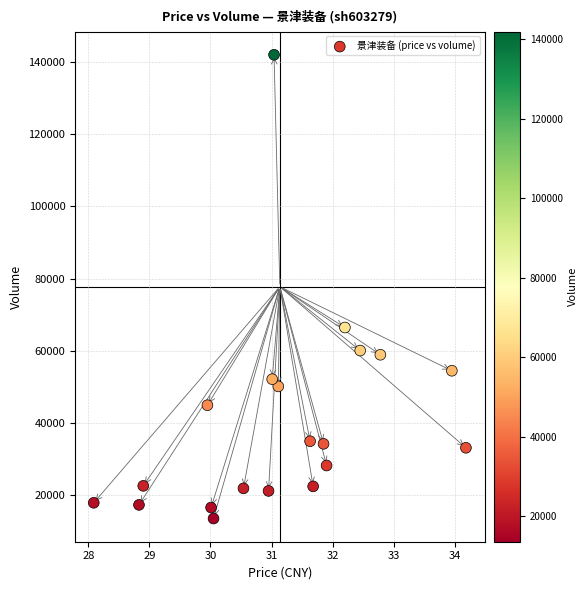

What Y value in the scatter plot is closest to 77758?

66459